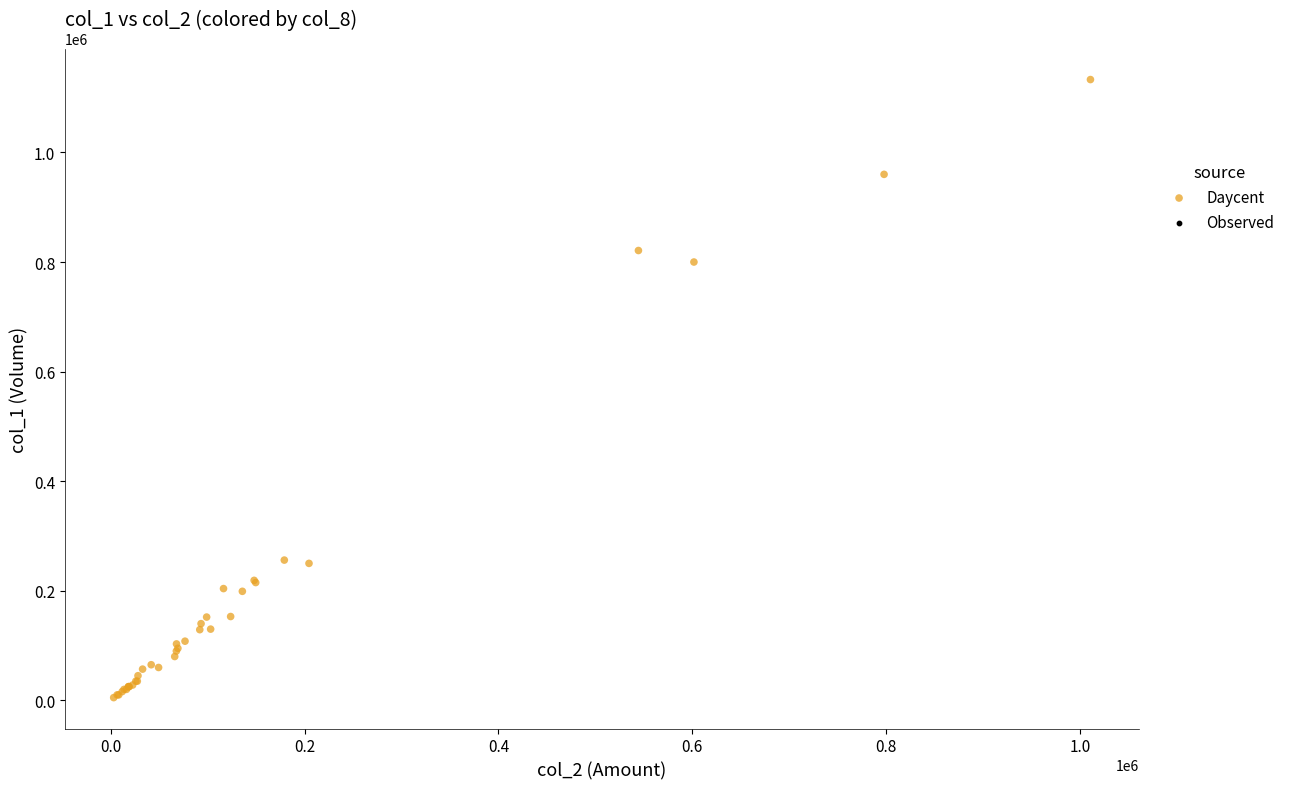

What Y value in the scatter plot is closest to 569000?

800000